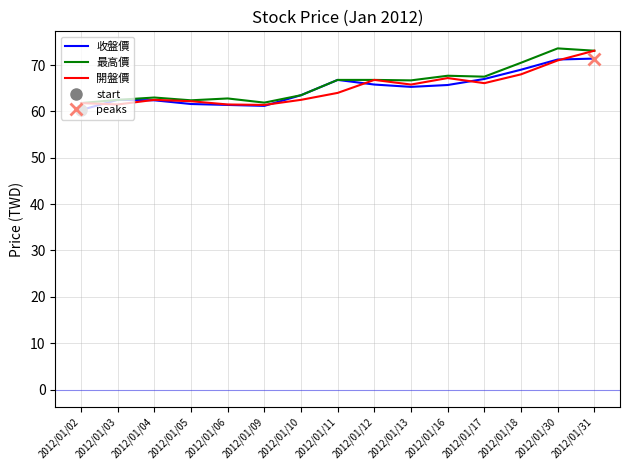

Where is the first local minimum for 開盤價?

2012/01/03